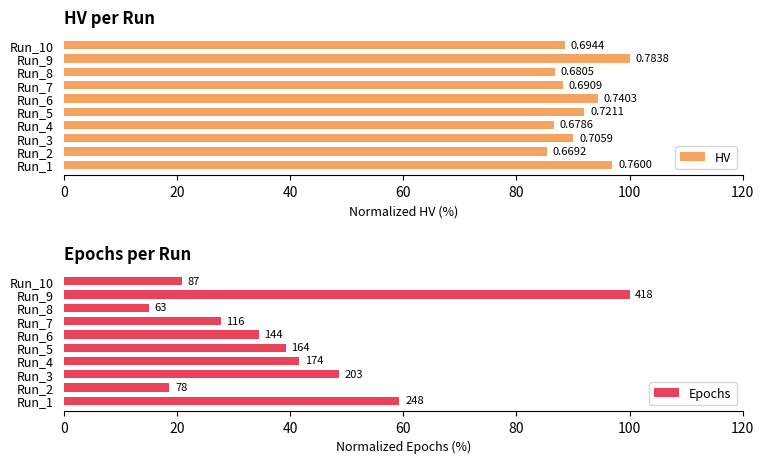

How many values in the Epochs series are below 39?

5